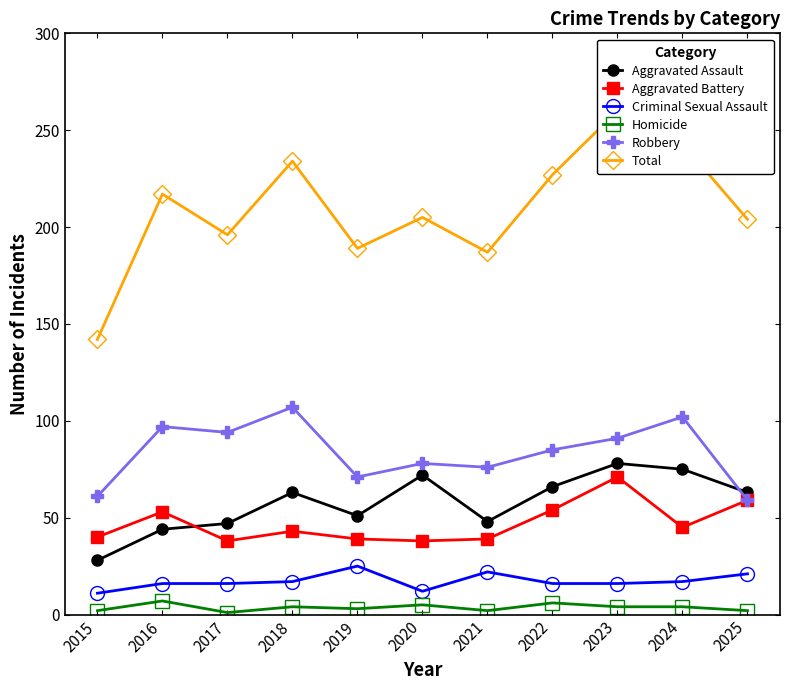

The value of Homicide at 2017 is 1. True or false?

True